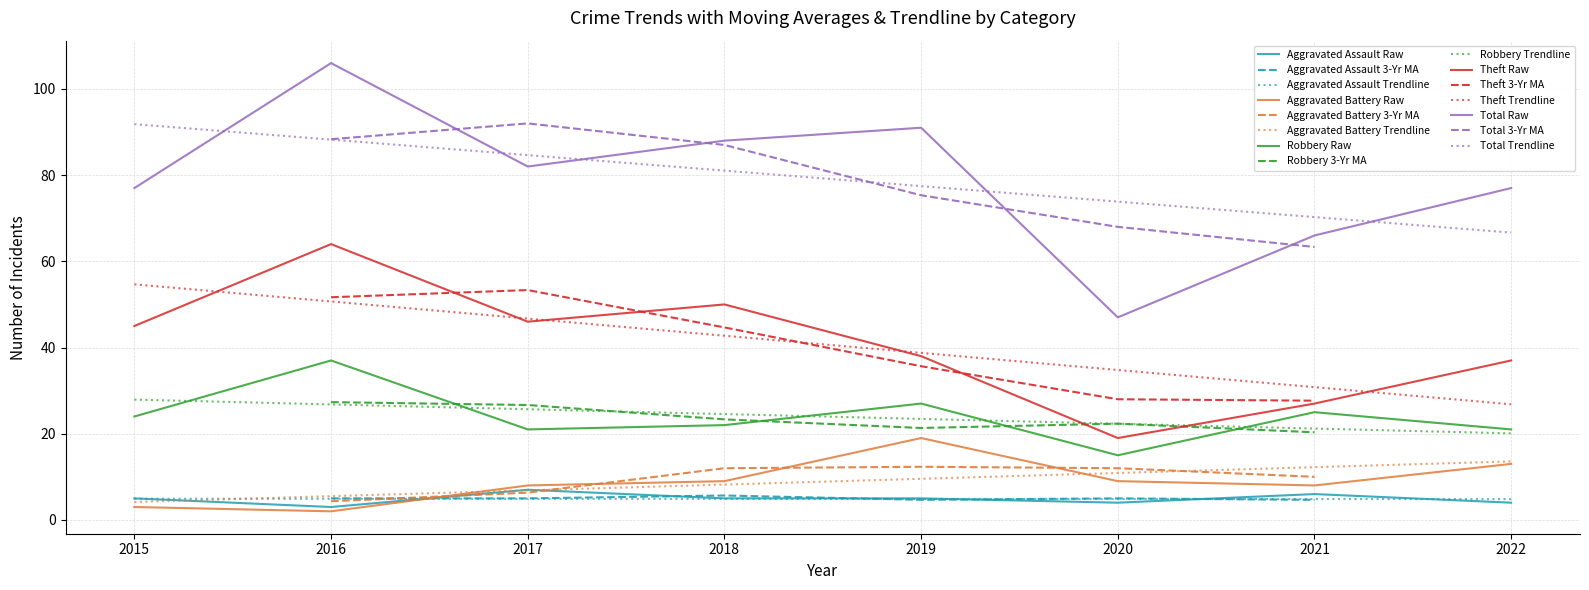

Rank the series by their maximum value, from highest to lowest.

Total, Theft, Robbery, Aggravated Battery, Aggravated Assault